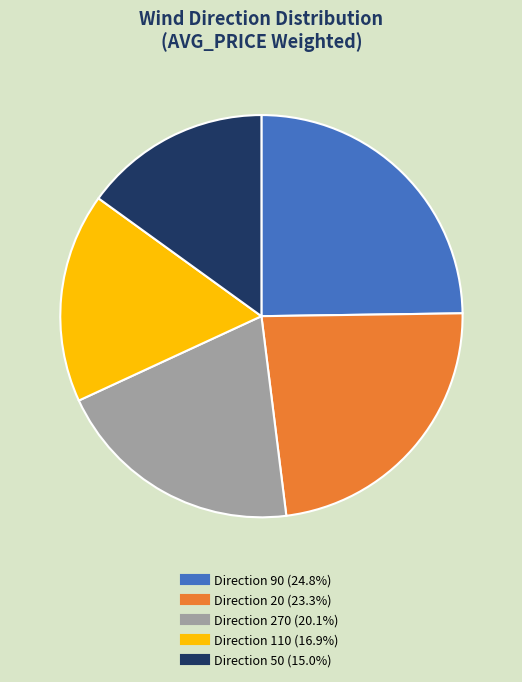

Is there a majority slice in this chart?

No